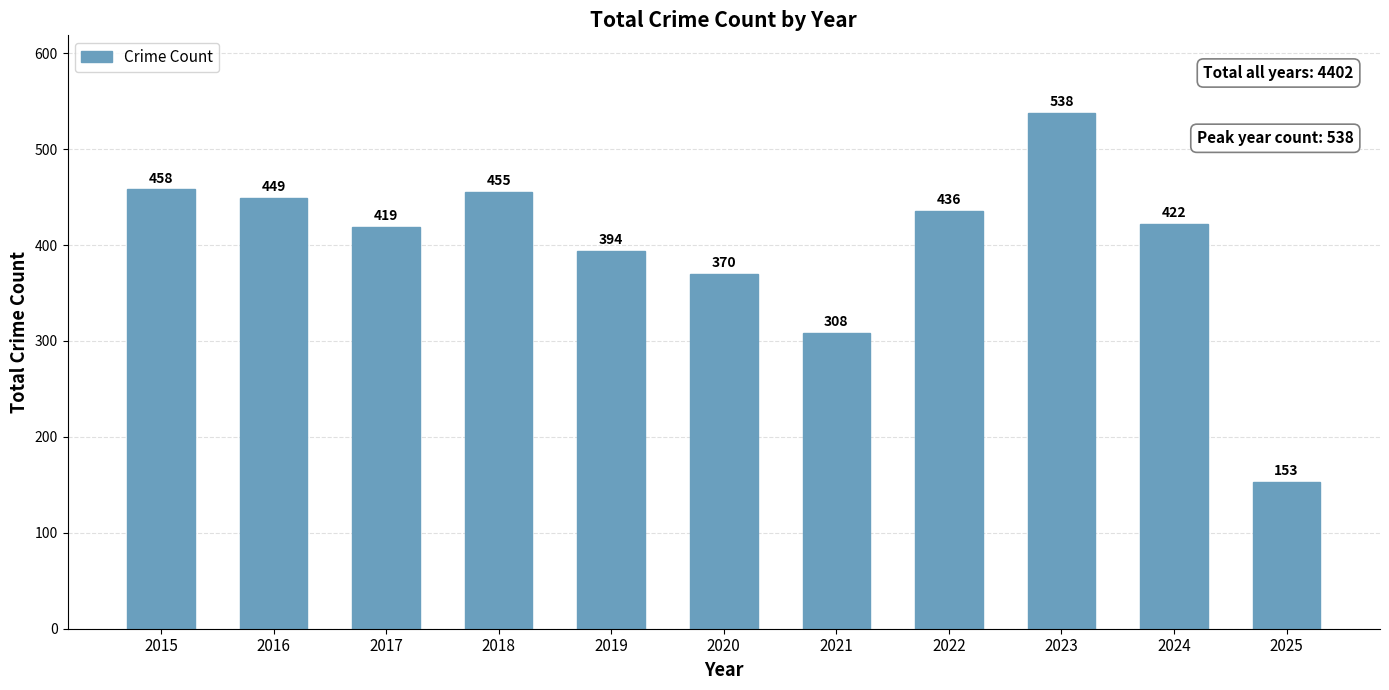

What is the change in value from 2017 to 2020?

-49